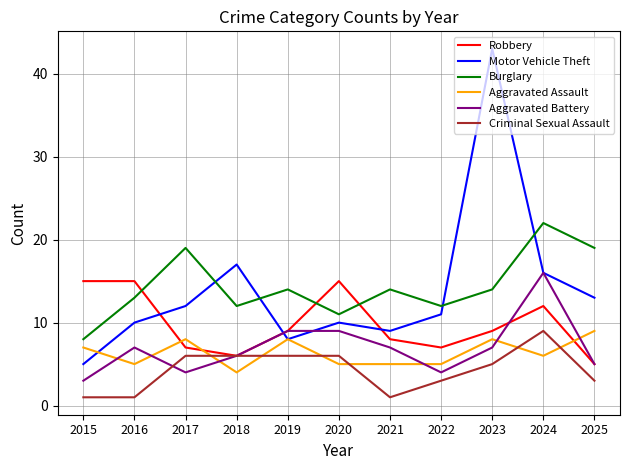

Where is Motor Vehicle Theft nearest to the value 24?

2018